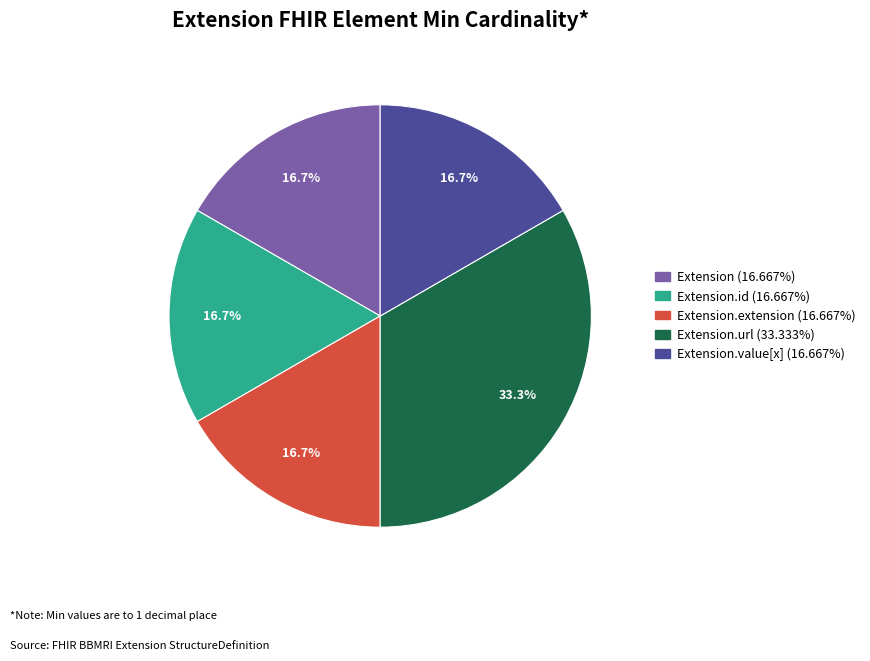

Is there a majority slice in this chart?

No